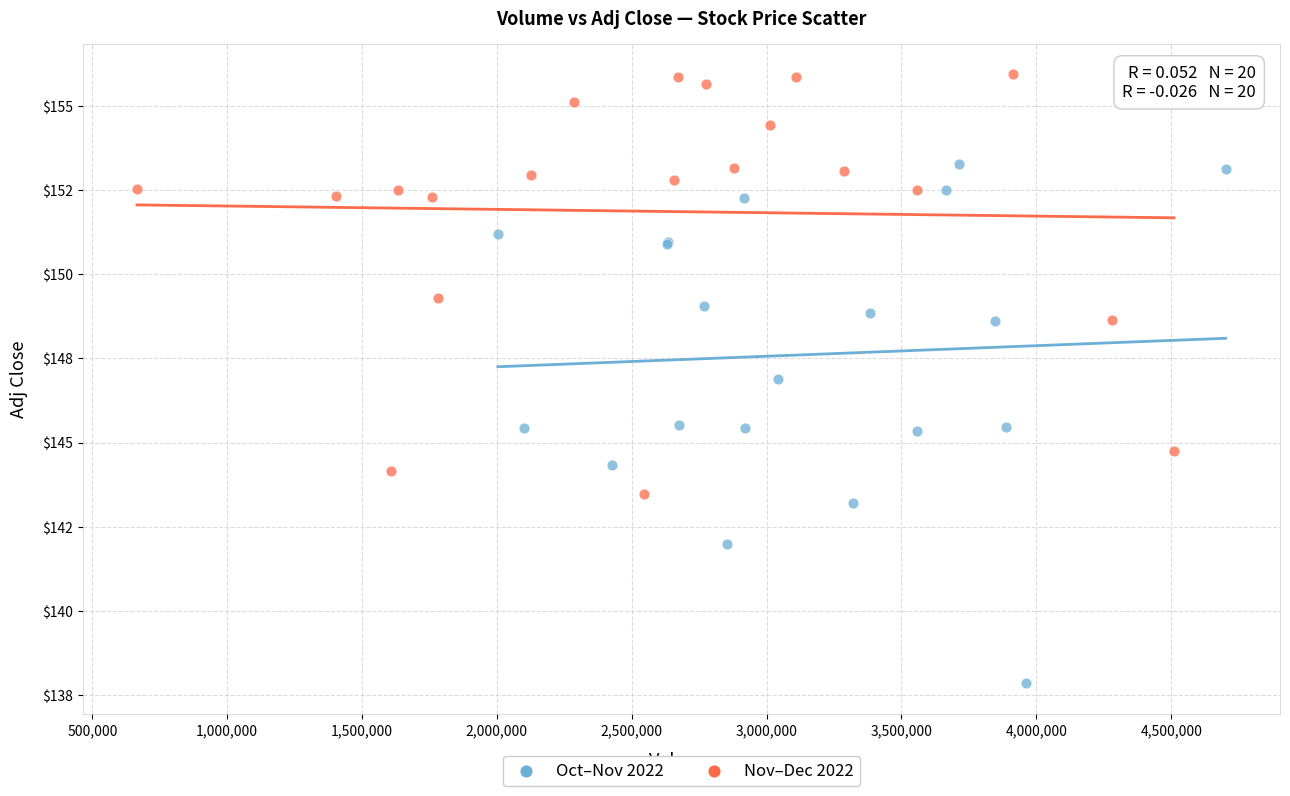

What are all the series names shown in the legend?

Oct–Nov 2022, Nov–Dec 2022